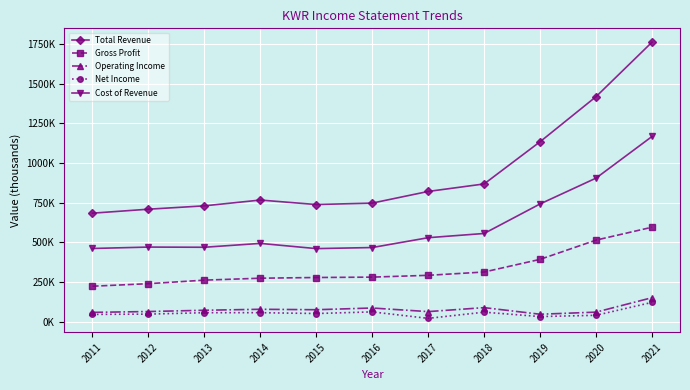

Is this an area chart (filled region under the line)?

No